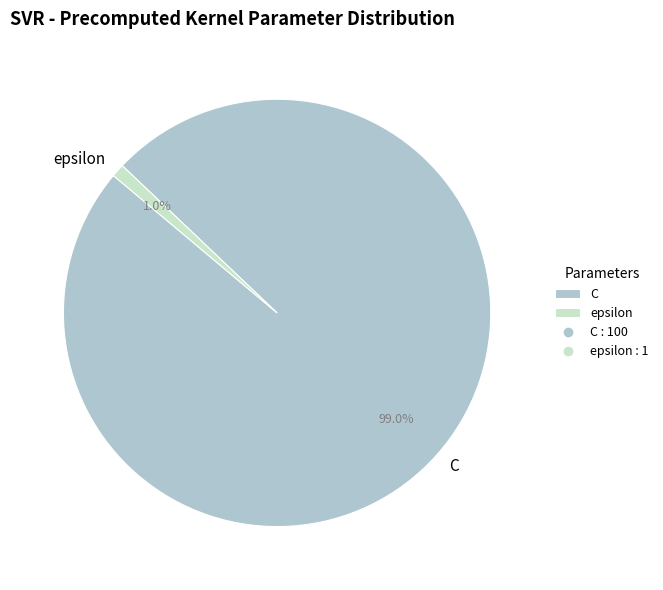

Do epsilon and C together represent more than half of the pie?

Yes